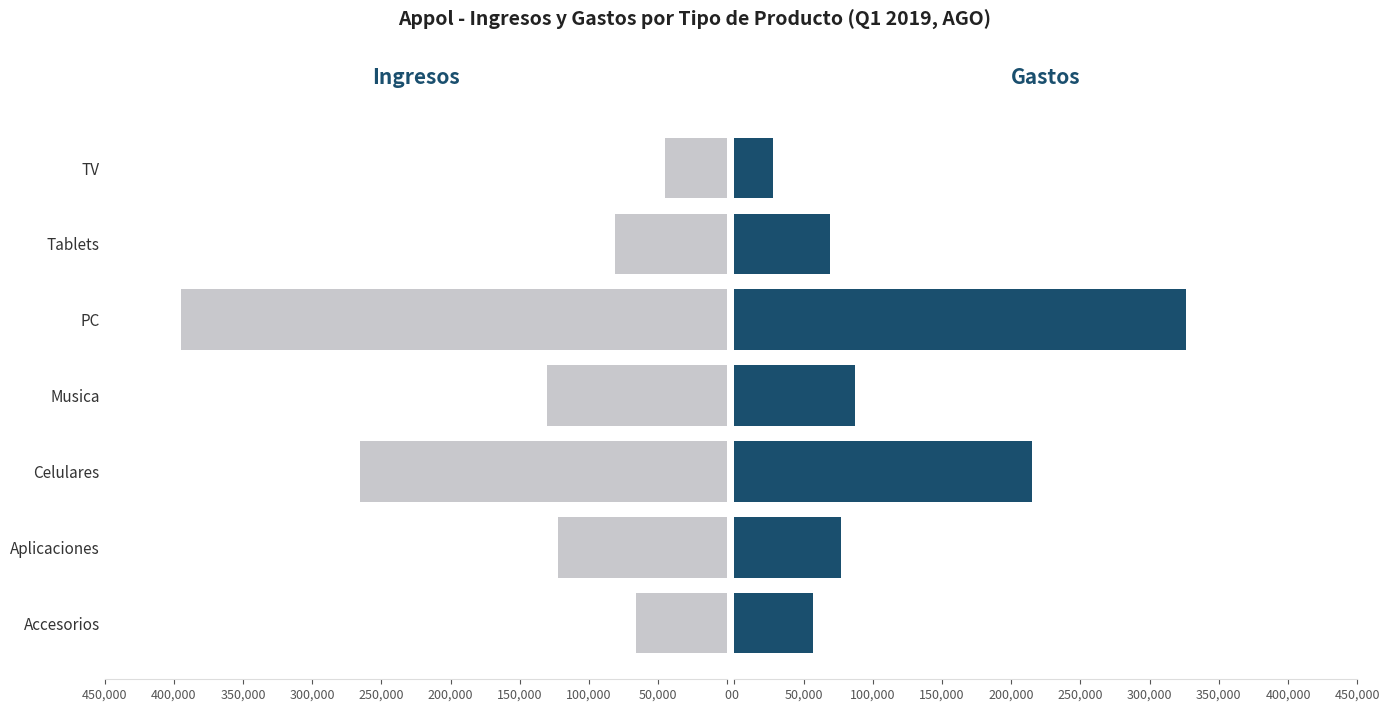

True or false: Ingresos has a value of 228706.4 at Musica.

False